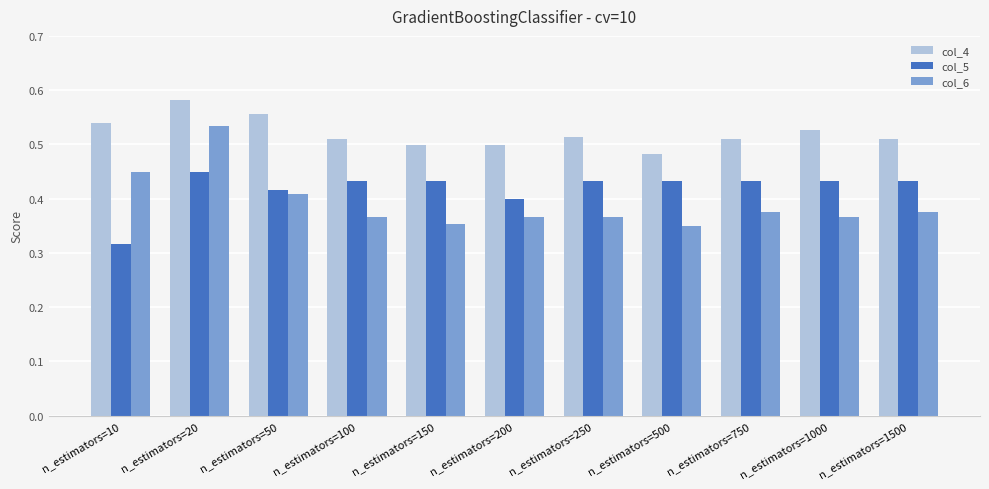

What is the difference between the maximum and minimum values in the col_5 series?

0.1